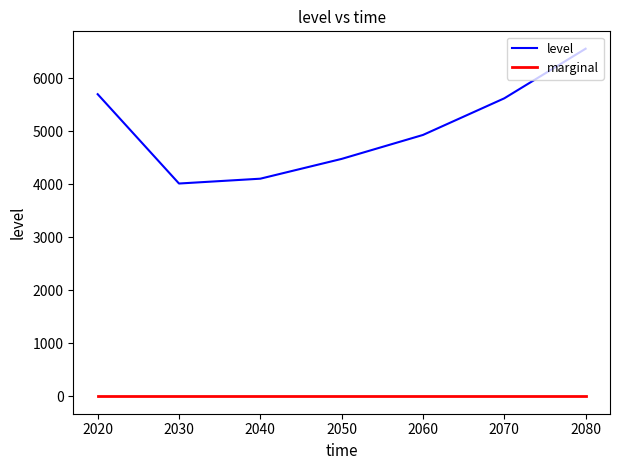

At which label does level reach its minimum?

2030